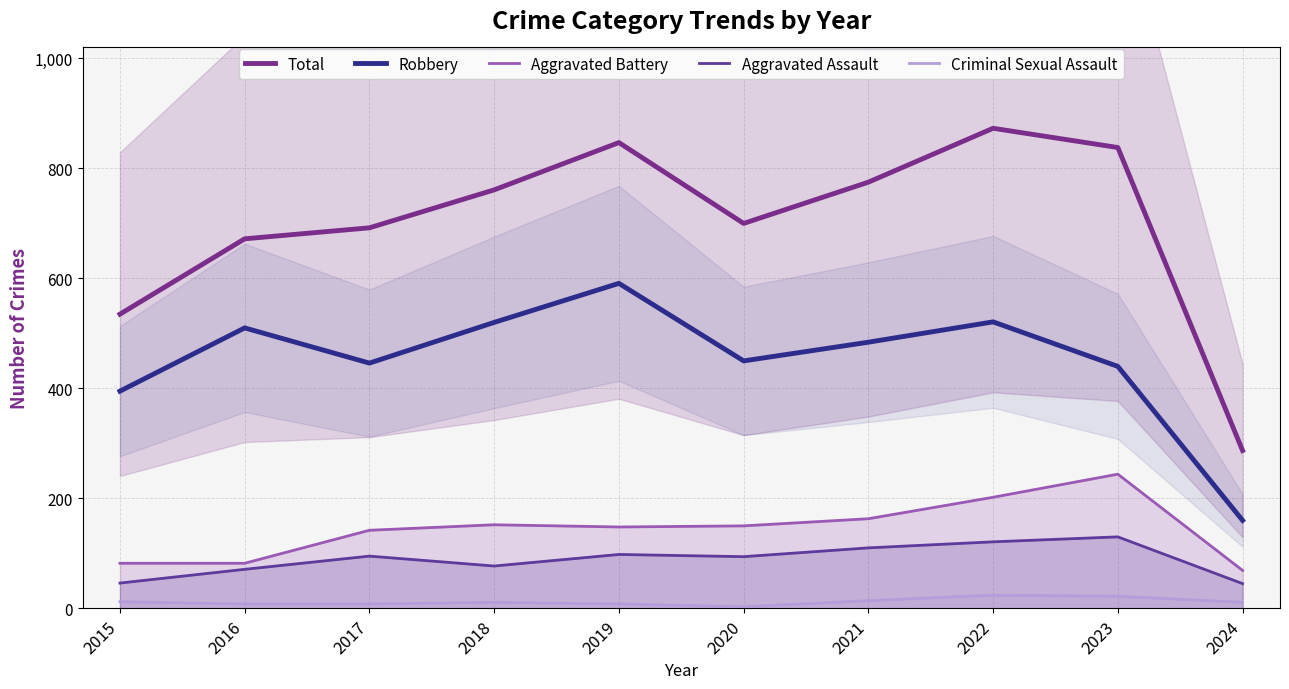

Reading left to right, what are all the values shown in this chart?

Total: 2015=535	2016=672	2017=692	2018=761	2019=847	2020=700	2021=775	2022=873	2023=838	2024=287
Robbery: 2015=395	2016=510	2017=446	2018=520	2019=591	2020=450	2021=484	2022=521	2023=440	2024=160
Aggravated Battery: 2015=82	2016=82	2017=142	2018=152	2019=148	2020=150	2021=163	2022=202	2023=244	2024=69
Aggravated Assault: 2015=46	2016=71	2017=95	2018=77	2019=98	2020=94	2021=110	2022=121	2023=130	2024=45
Criminal Sexual Assault: 2015=12	2016=8	2017=8	2018=11	2019=8	2020=3	2021=14	2022=24	2023=22	2024=11